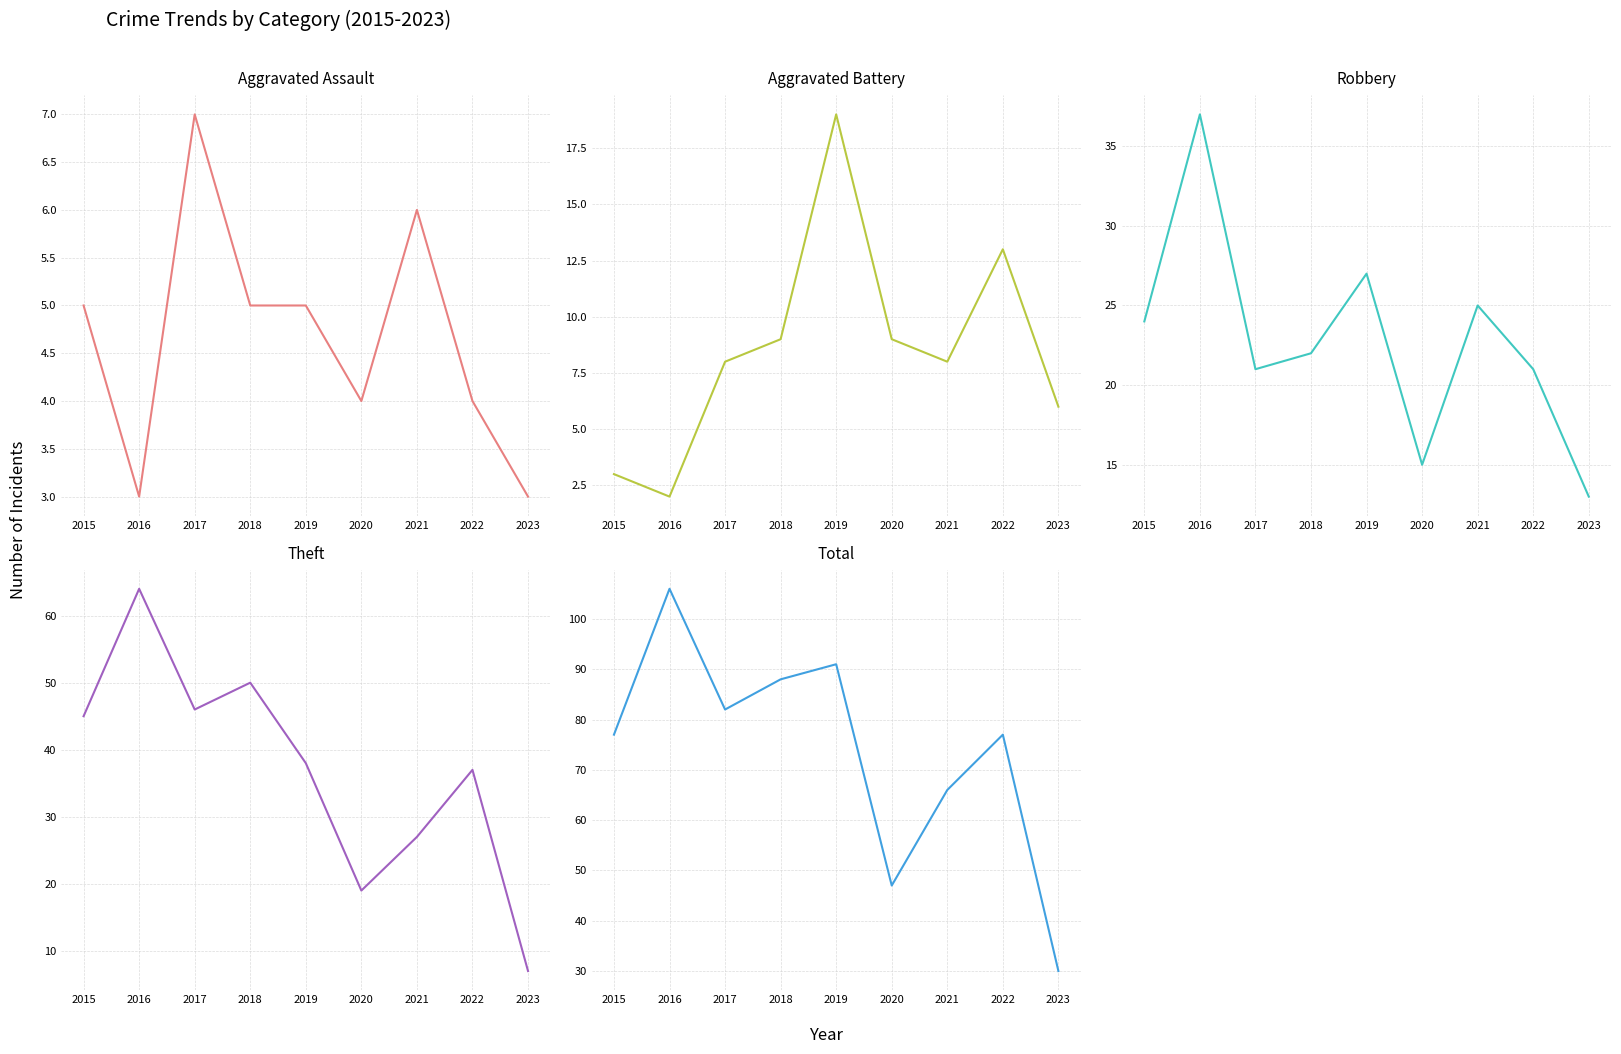

Which has a higher value, 2021 or 2019?

2021